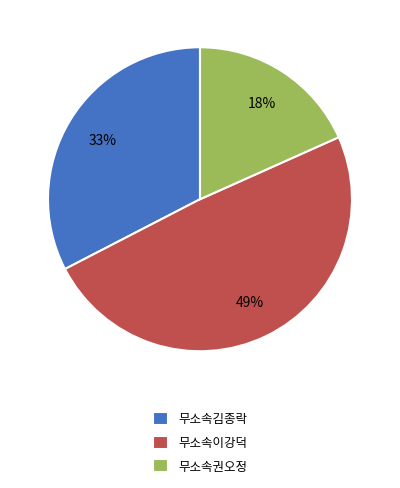

What percentage is the 무소속이강덕 slice, to the nearest percent?

49%